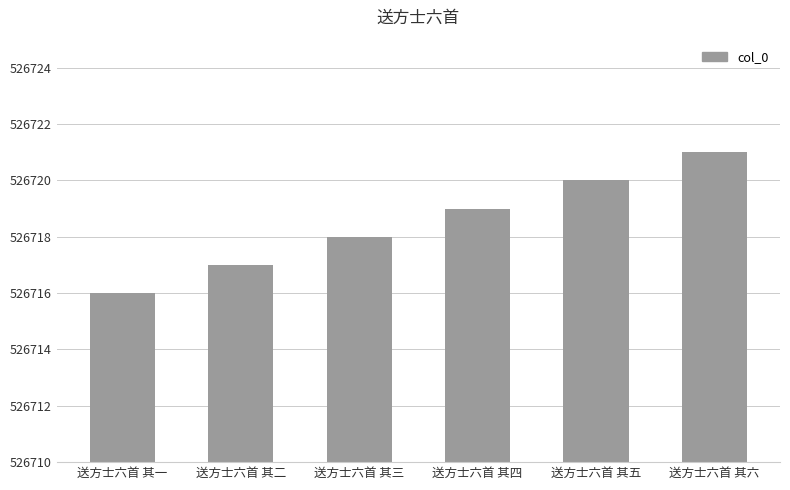

Are the bars horizontal?

No